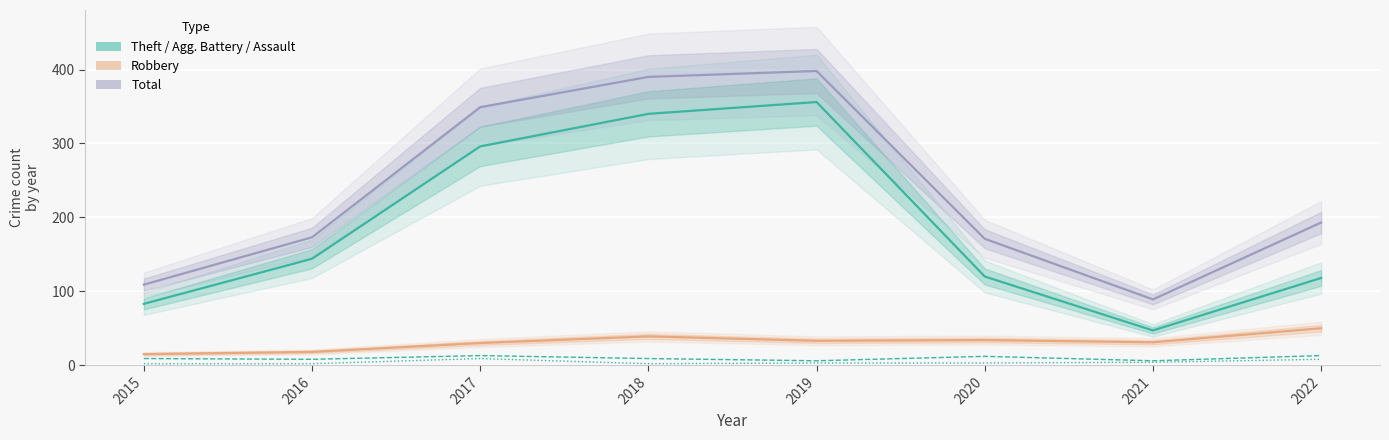

Count the number of data series in this chart.

5